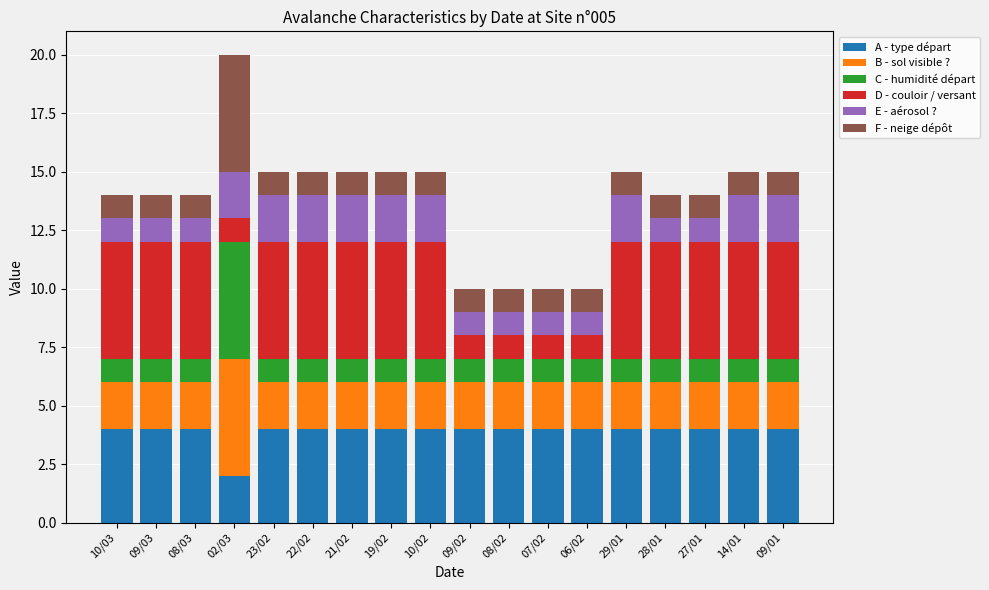

The value of A - type départ at 09/03 is 7. True or false?

False